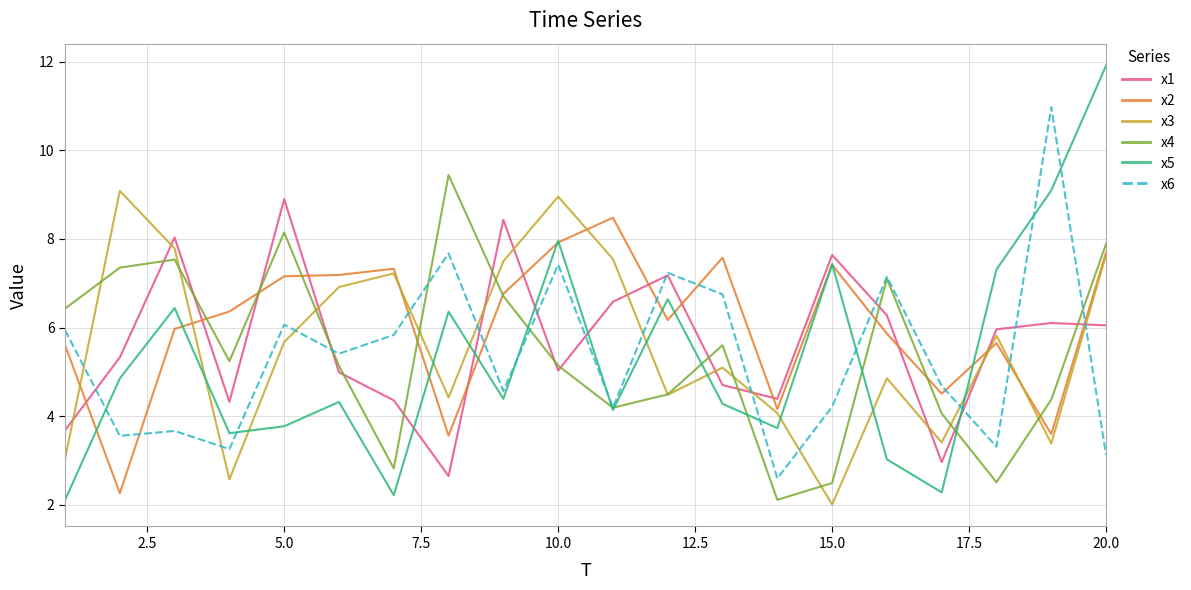

Which series has the largest range (max minus min)?

x5